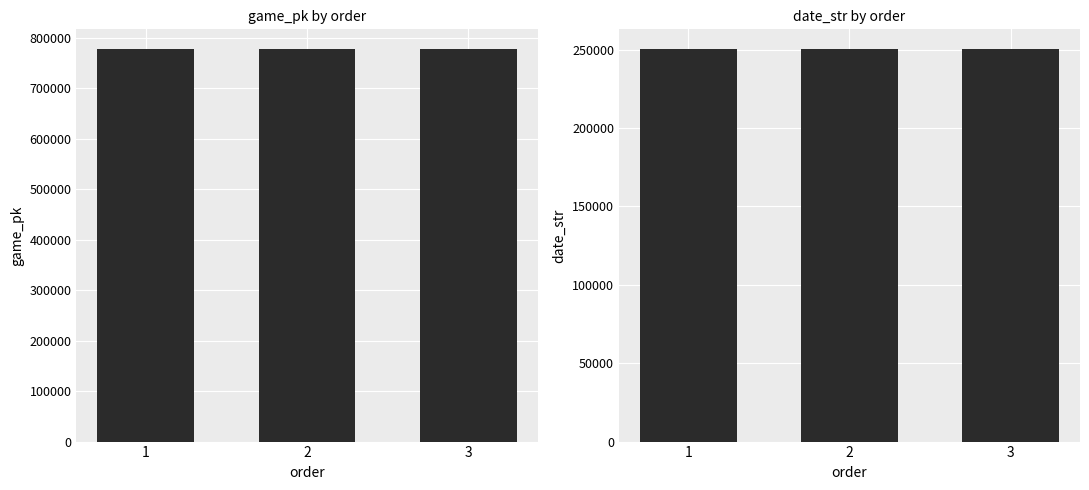

What is the value of the date_str bar at the 2nd from the left?

250426